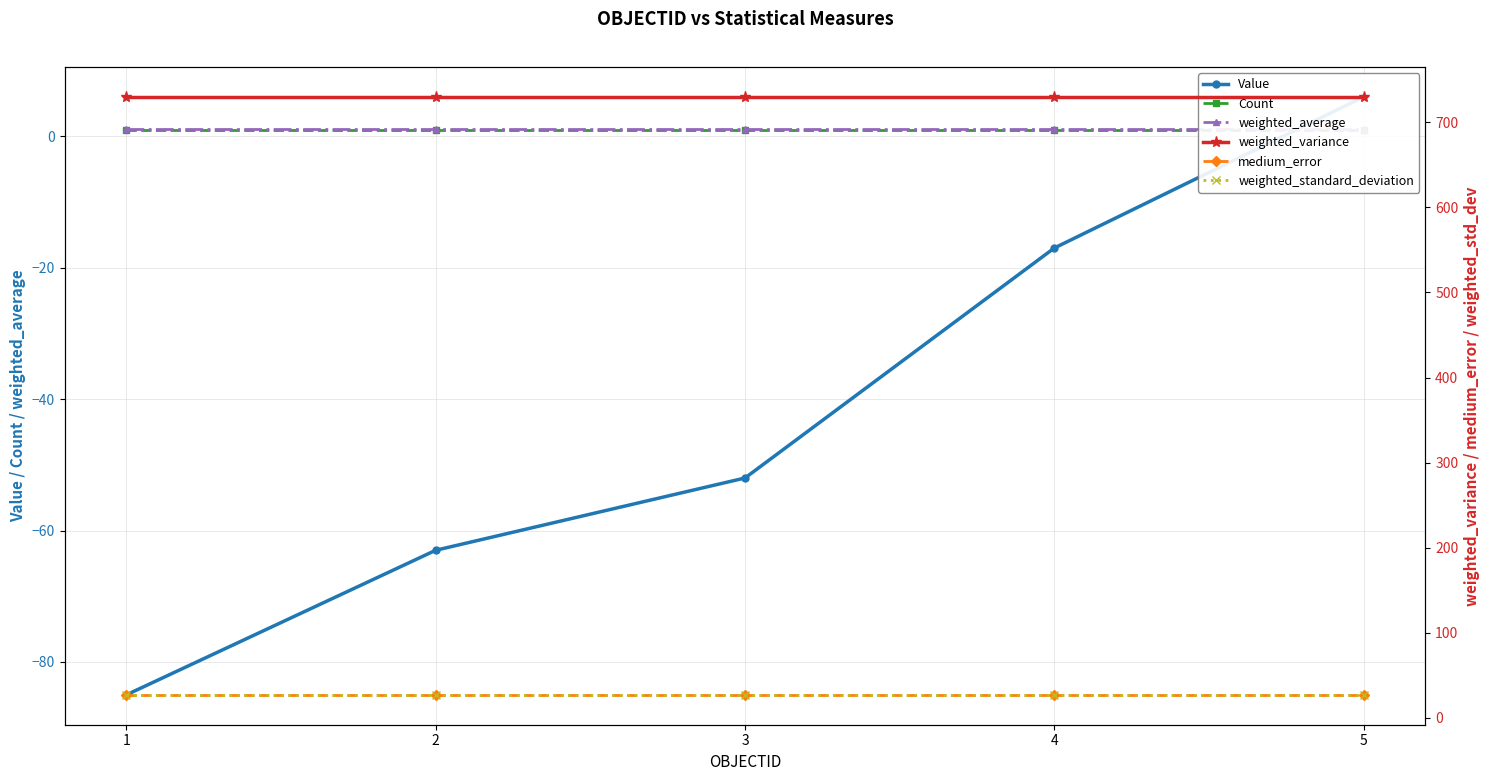

True or false: weighted_average and weighted_variance intersect in this chart.

False